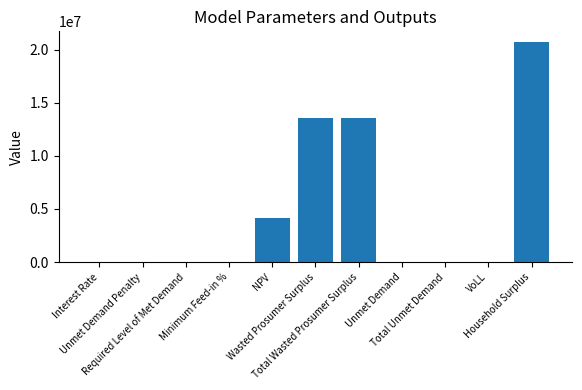

The value at Household Surplus is 20691179.4. True or false?

True